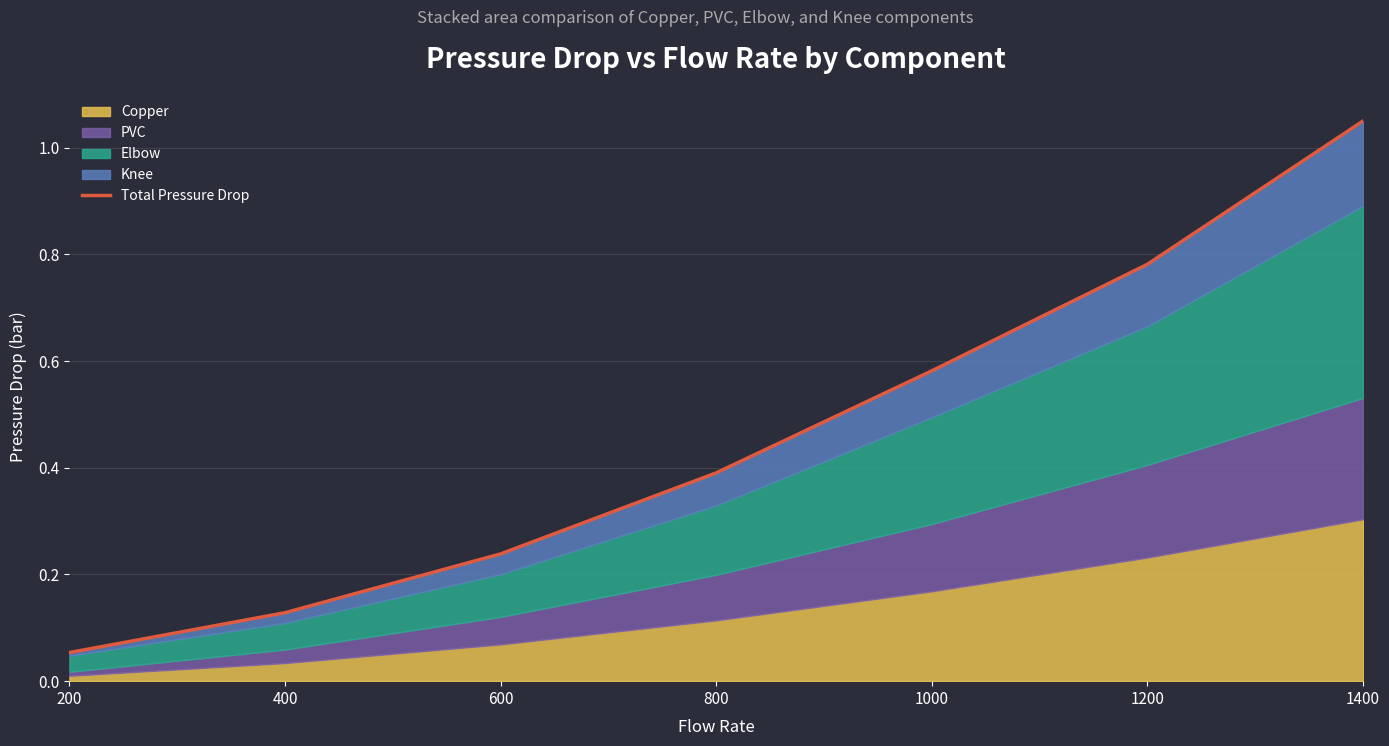

What is the minimum value shown in the chart?

0.1